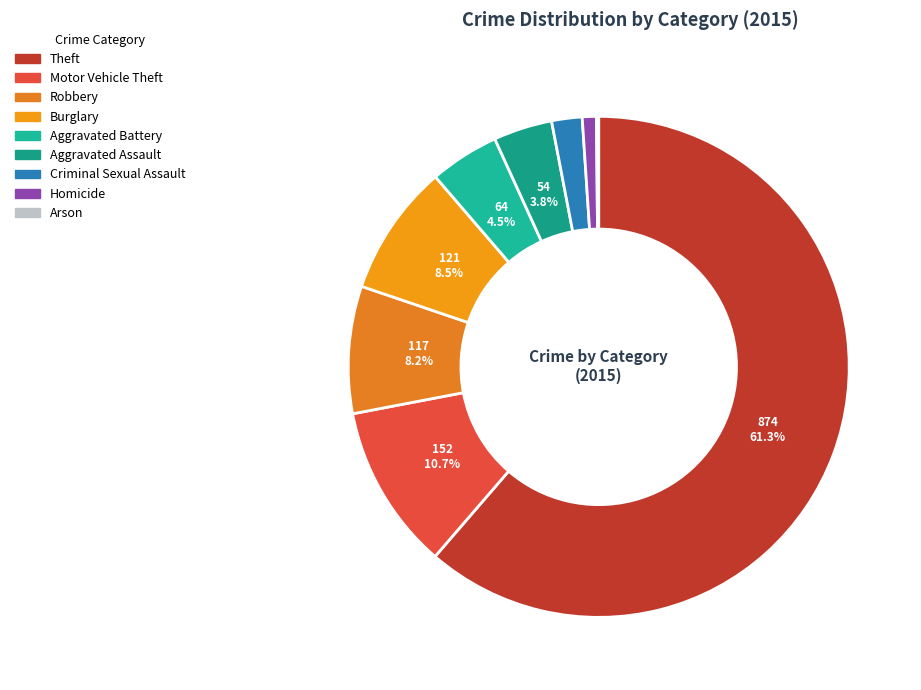

What is the change in value from Homicide to Arson?

-11